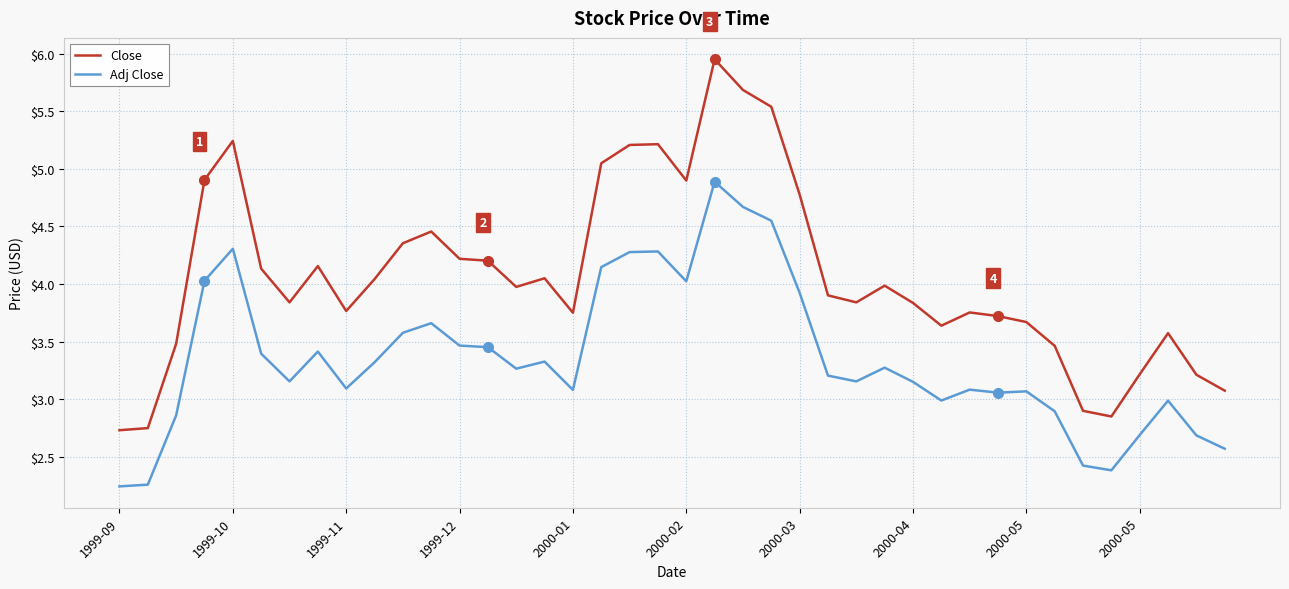

What is the highest value of the Adj Close series?

4.9